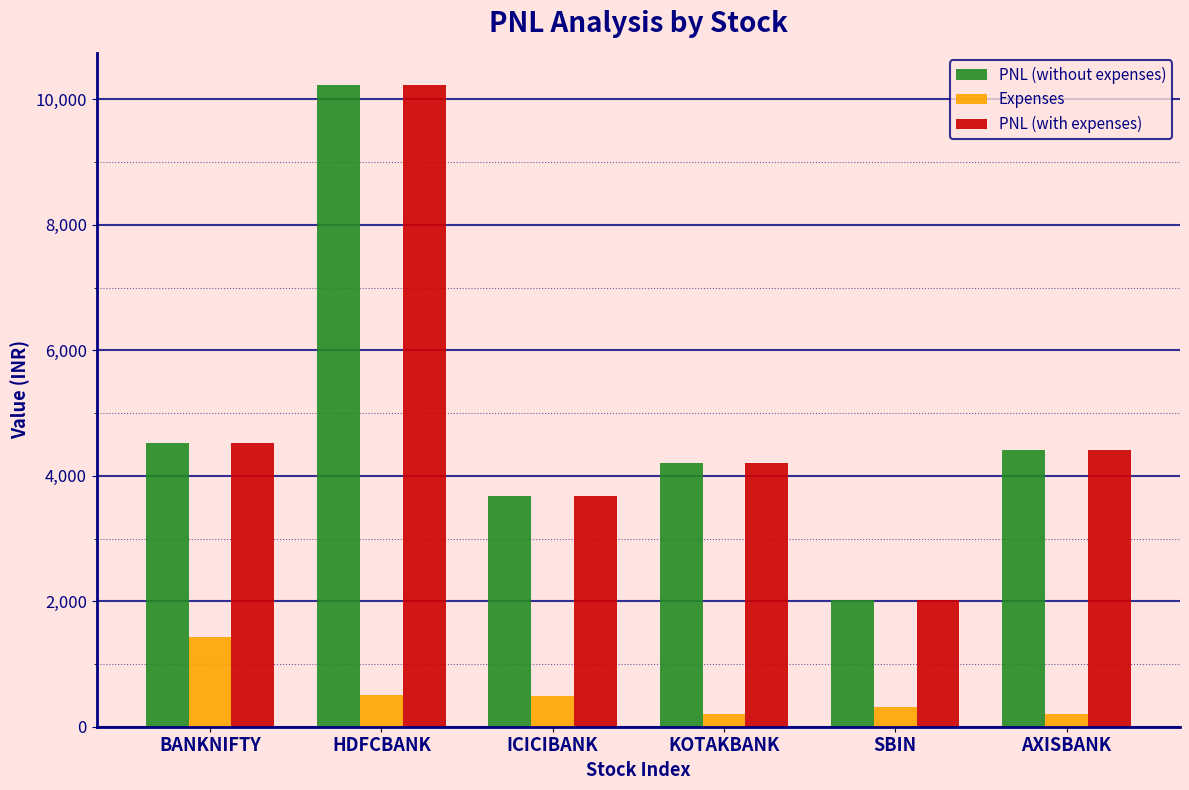

What is the difference between the PNL (with expenses) values at HDFCBANK and SBIN?

8205.0